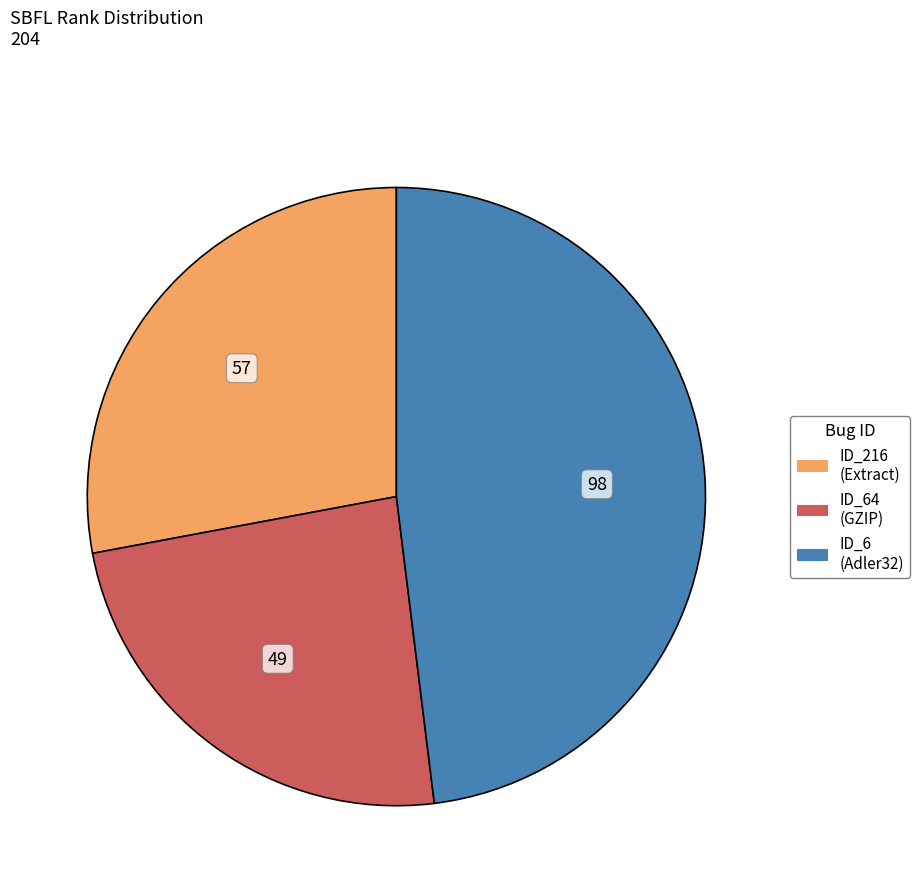

Is there a majority slice in this chart?

No